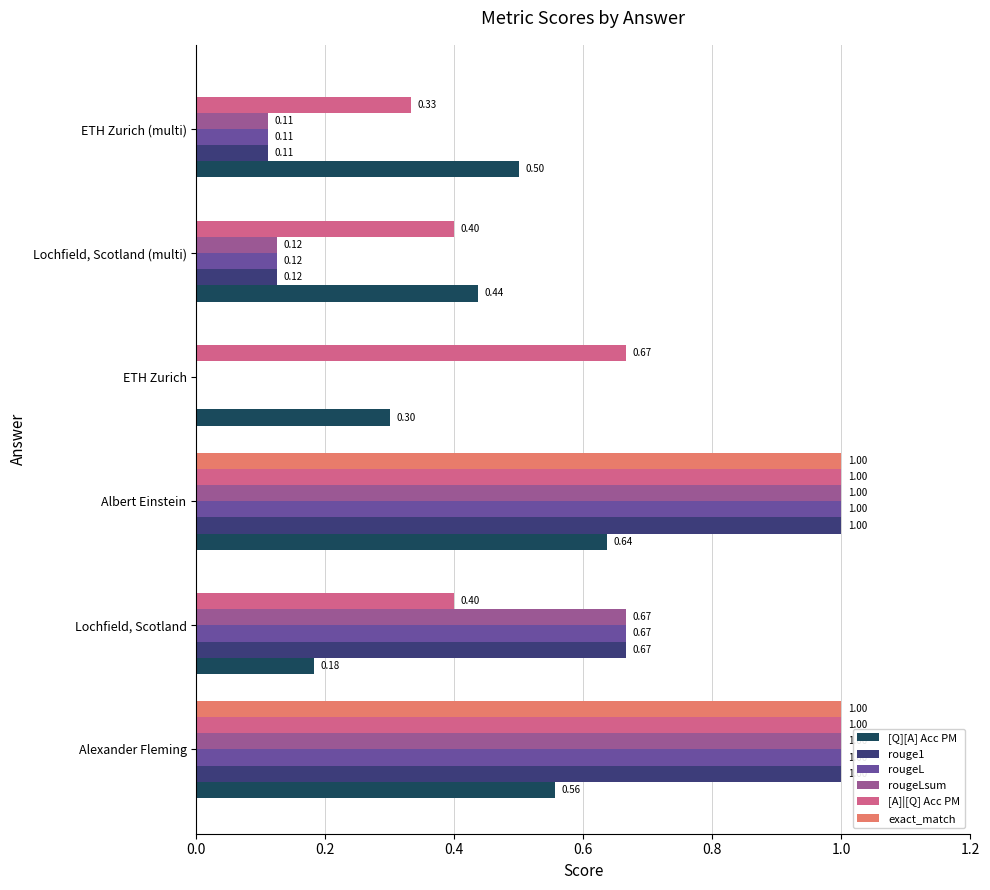

Where is rouge1 nearest to the value 0?

ETH Zurich